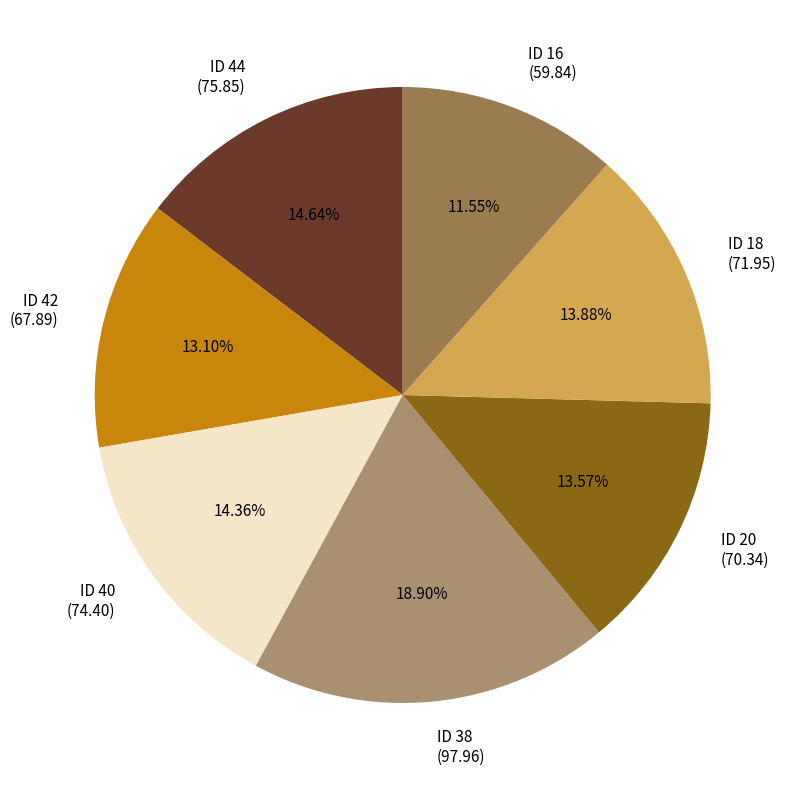

What is the total percentage of ID 18 and ID 20?

27.5%